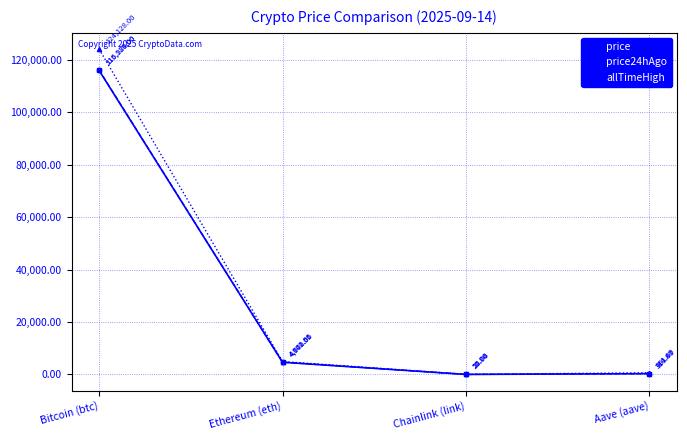

At which label is price closest to 58002?

Ethereum (eth)